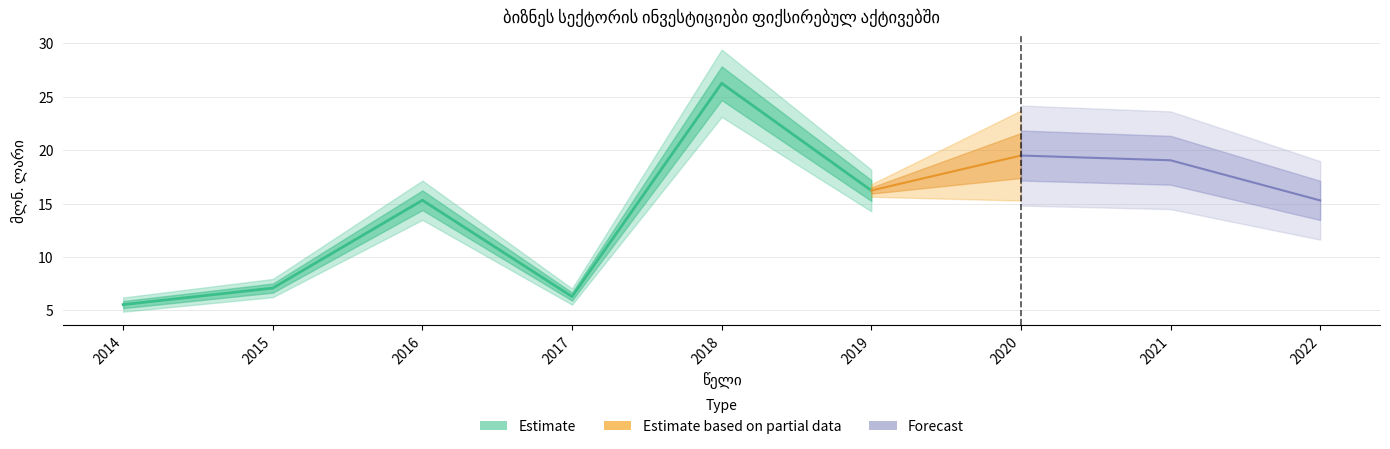

Count the number of values greater than 15.

6